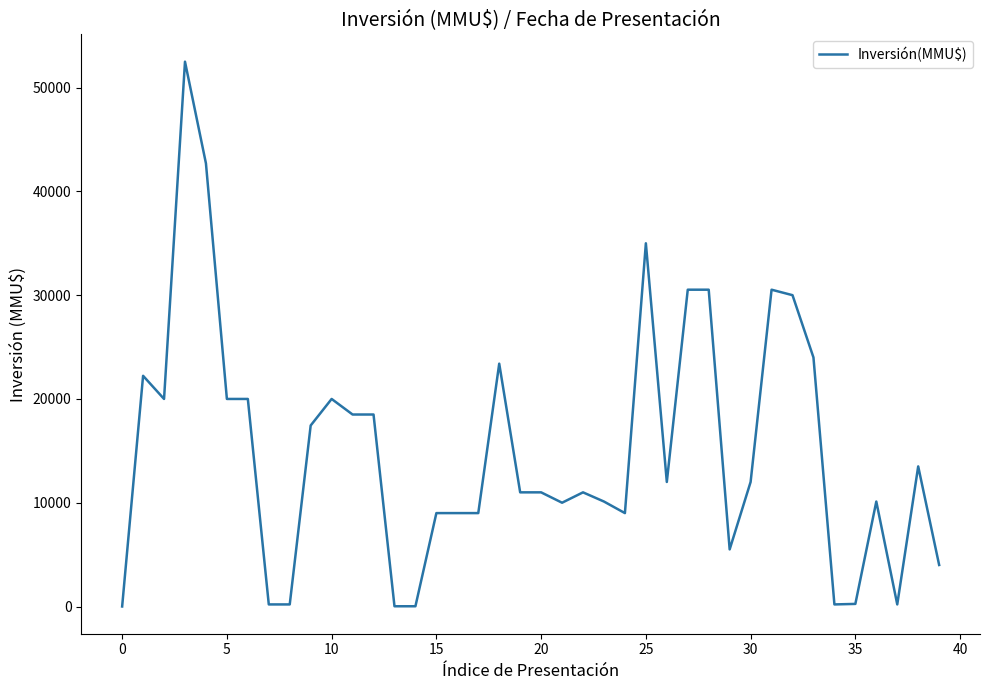

What is the difference between the maximum and minimum values?

52499.1